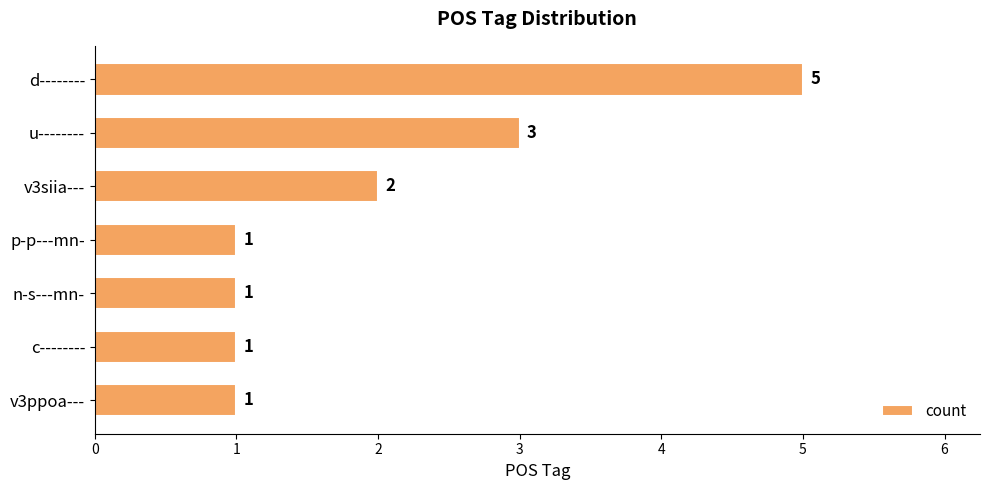

Are the bars grouped side by side (vs. stacked)?

No